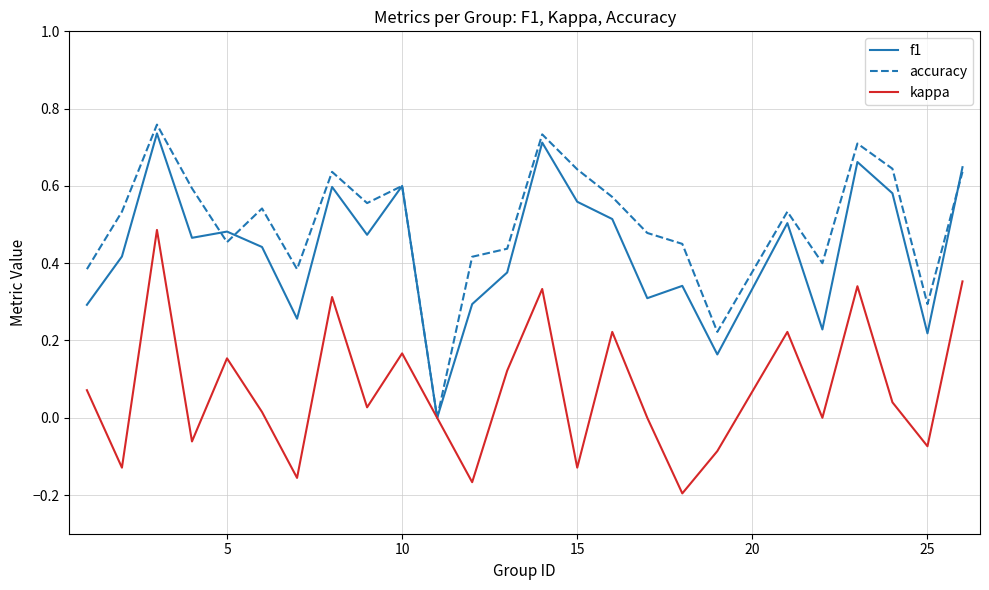

Which series has the largest range (max minus min)?

accuracy